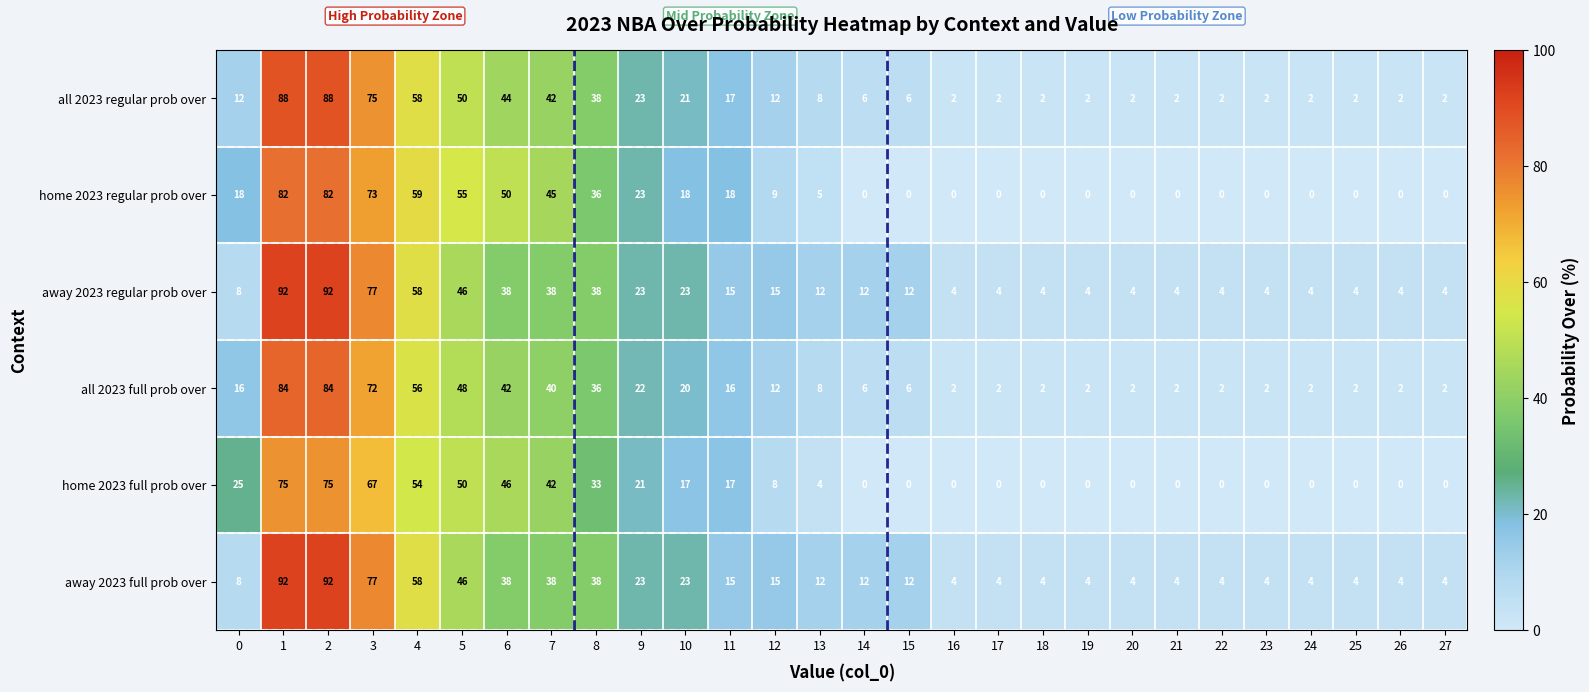

How many series are shown in this chart?

6